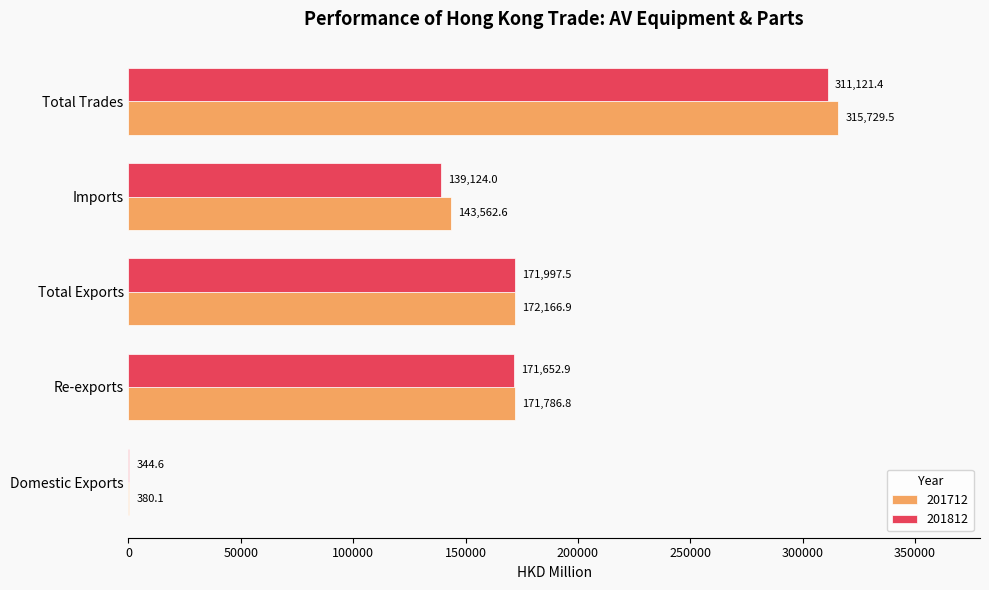

Which series has the largest total across all categories?

201712